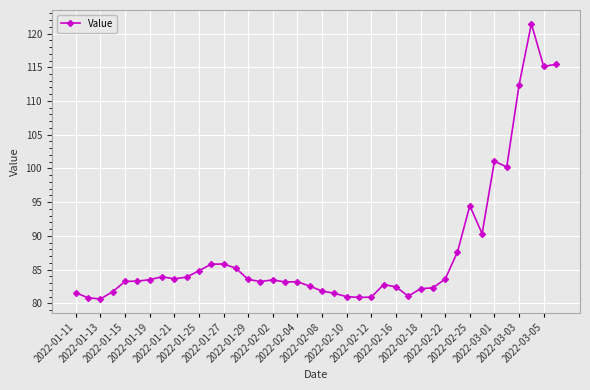

What is the maximum value shown in the chart?

121.4